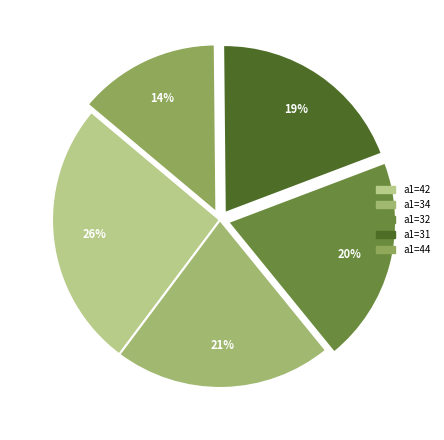

How many slices are in this pie chart?

5